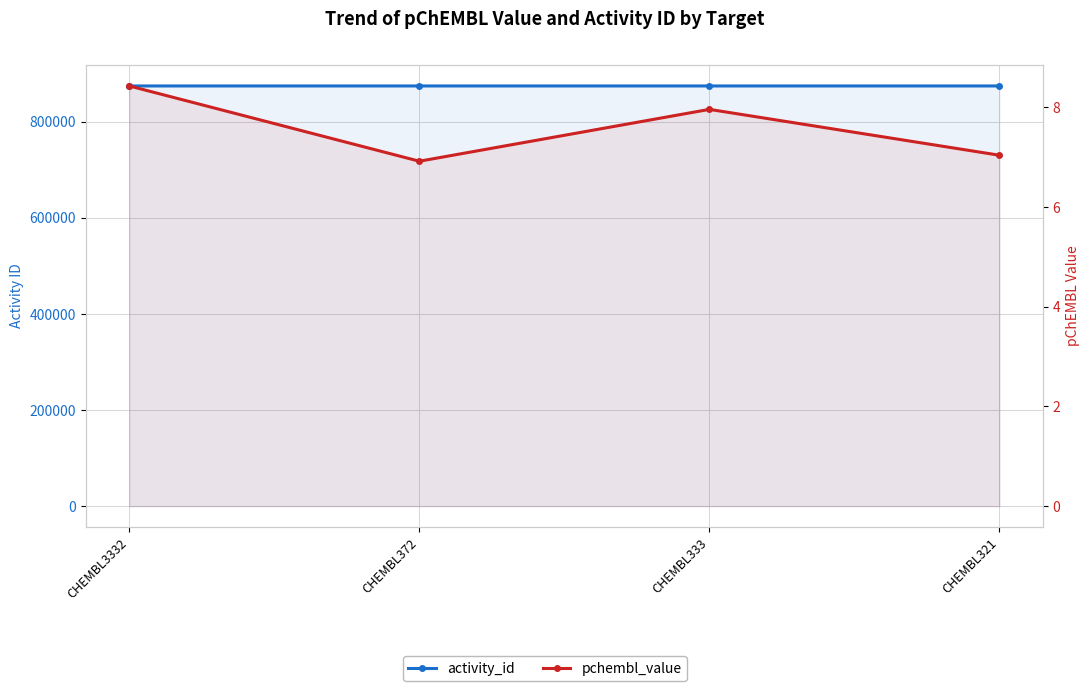

Which series has the largest range (max minus min)?

activity_id